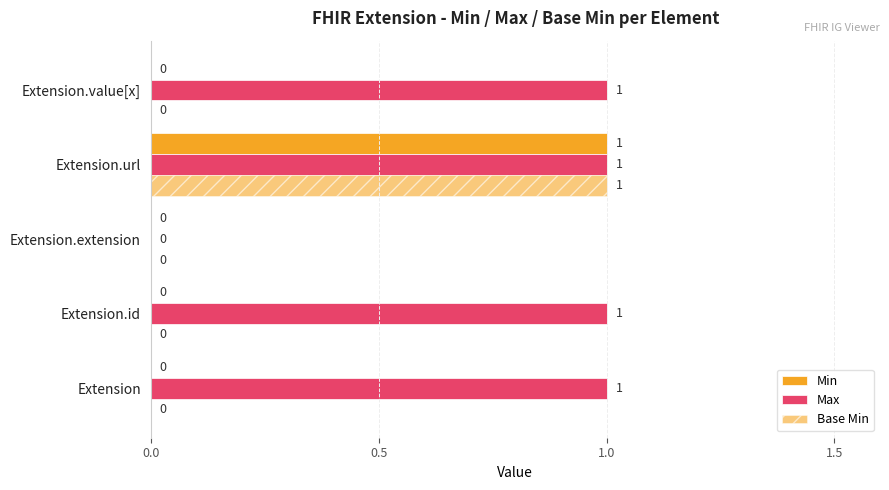

Which series has the largest range (max minus min)?

Min